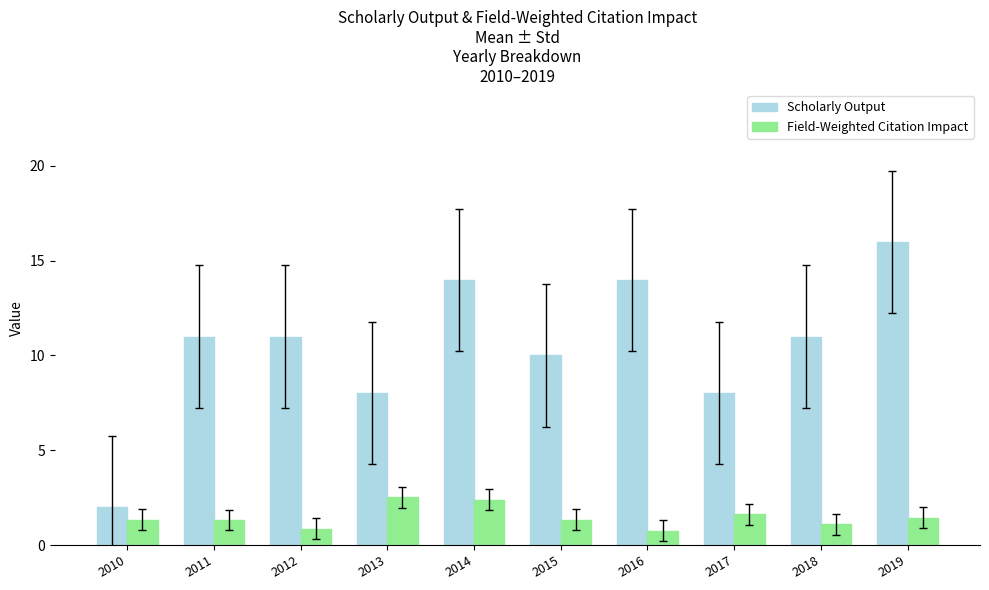

List the series in order of their overall mean, highest first.

Scholarly Output, Field-Weighted Citation Impact